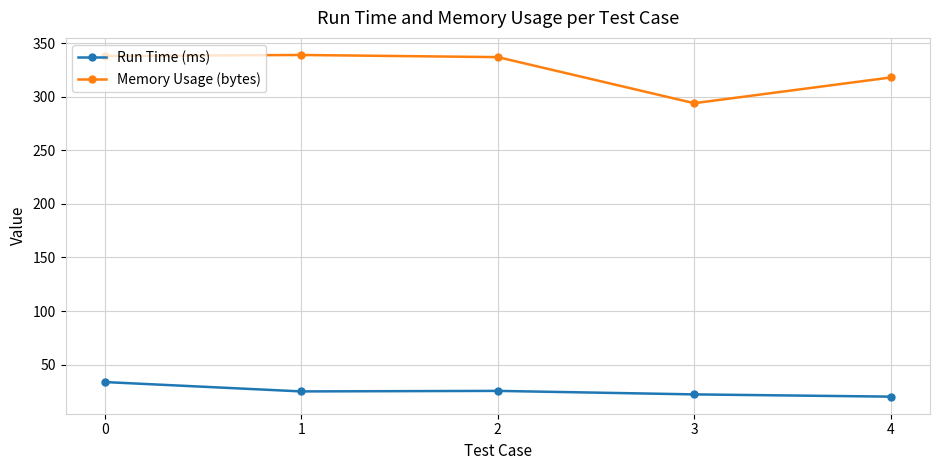

At how many categories does at least one series exceed 329?

3